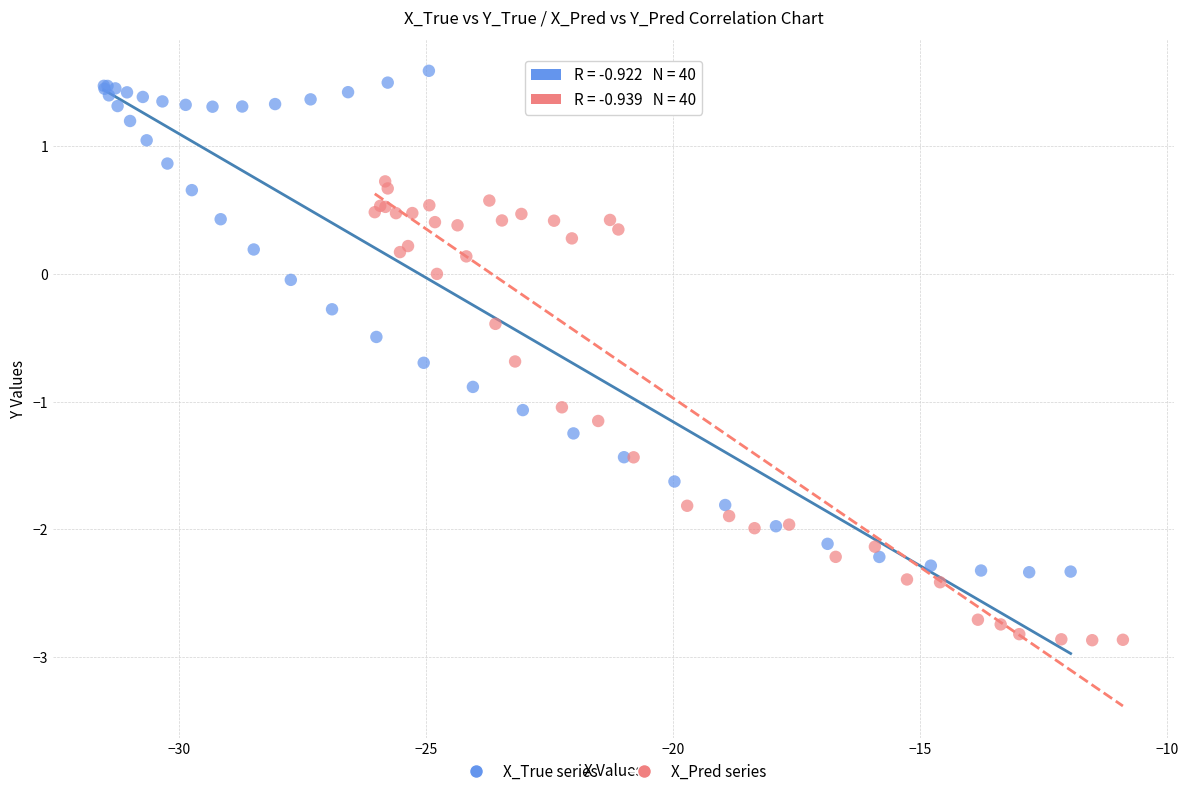

Which series reaches the minimum Y coordinate?

X_Pred series